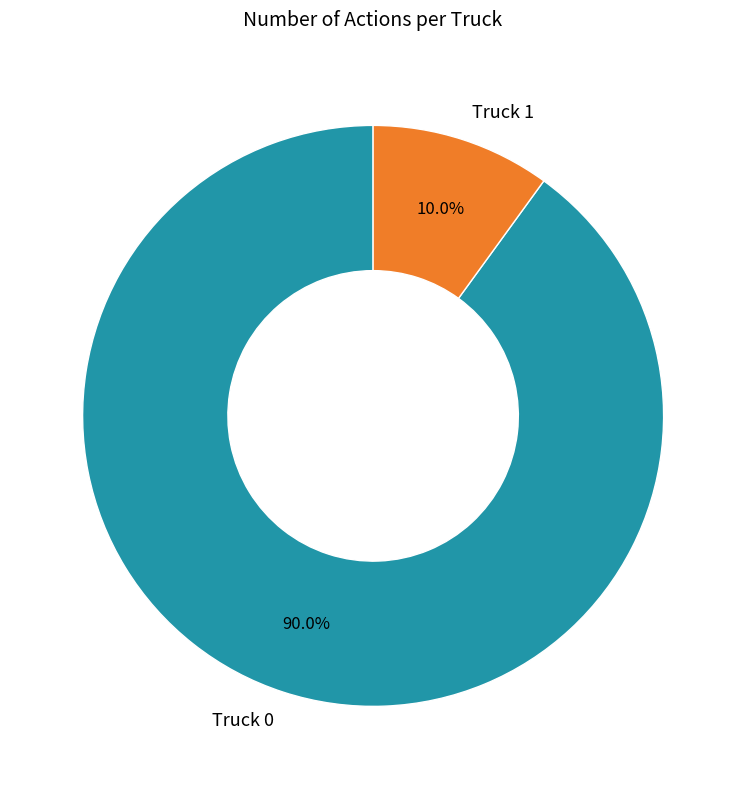

To the nearest percent, what portion does Truck 1 represent?

10%